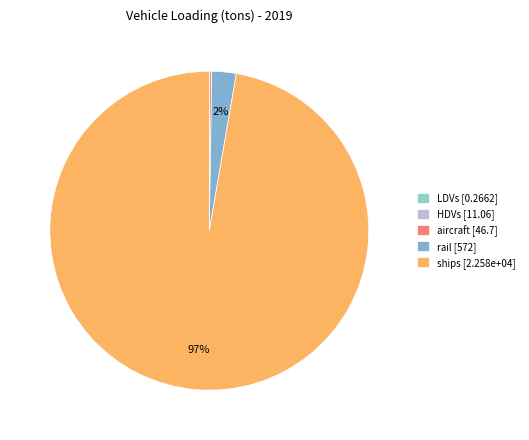

How many segments does this pie chart have?

5